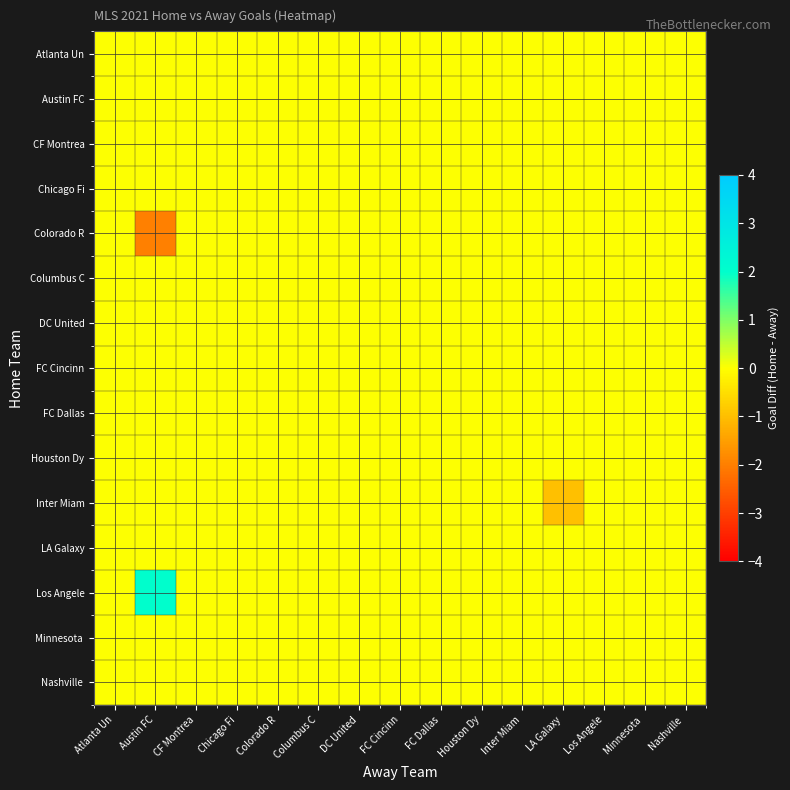

Reading left to right, list all the values displayed in this chart.

row_0: 0	0	0	0	0	0	0	0	0	0	0	0	0	0	0
row_1: 0	0	0	0	0	0	0	0	0	0	0	0	0	0	0
row_2: 0	0	0	0	0	0	0	0	0	0	0	0	0	0	0
row_3: 0	0	0	0	0	0	0	0	0	0	0	0	0	0	0
row_4: 0	-2	0	0	0	0	0	0	0	0	0	0	0	0	0
row_5: 0	0	0	0	0	0	0	0	0	0	0	0	0	0	0
row_6: 0	0	0	0	0	0	0	0	0	0	0	0	0	0	0
row_7: 0	0	0	0	0	0	0	0	0	0	0	0	0	0	0
row_8: 0	0	0	0	0	0	0	0	0	0	0	0	0	0	0
row_9: 0	0	0	0	0	0	0	0	0	0	0	0	0	0	0
row_10: 0	0	0	0	0	0	0	0	0	0	0	-1	0	0	0
row_11: 0	0	0	0	0	0	0	0	0	0	0	0	0	0	0
row_12: 0	2	0	0	0	0	0	0	0	0	0	0	0	0	0
row_13: 0	0	0	0	0	0	0	0	0	0	0	0	0	0	0
row_14: 0	0	0	0	0	0	0	0	0	0	0	0	0	0	0